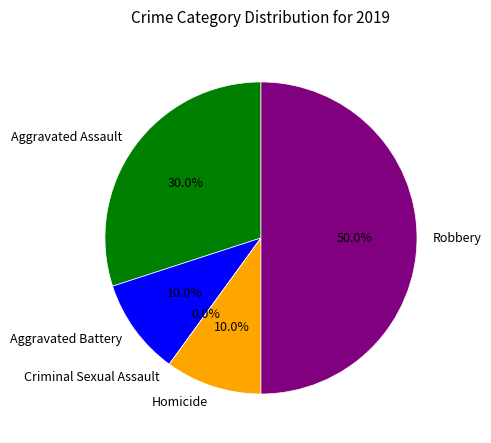

Does Homicide represent more than half of the total?

No